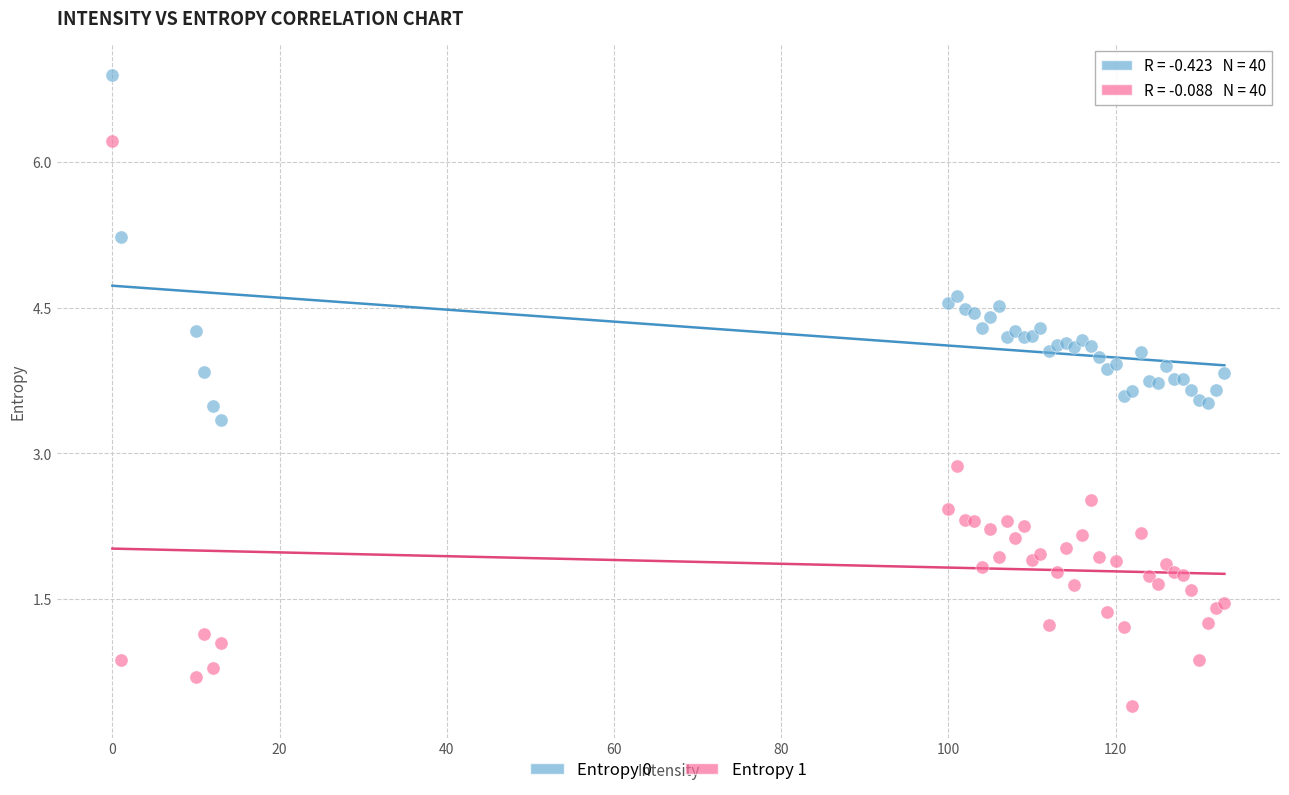

Which series has the widest spread of Y values?

Entropy 1